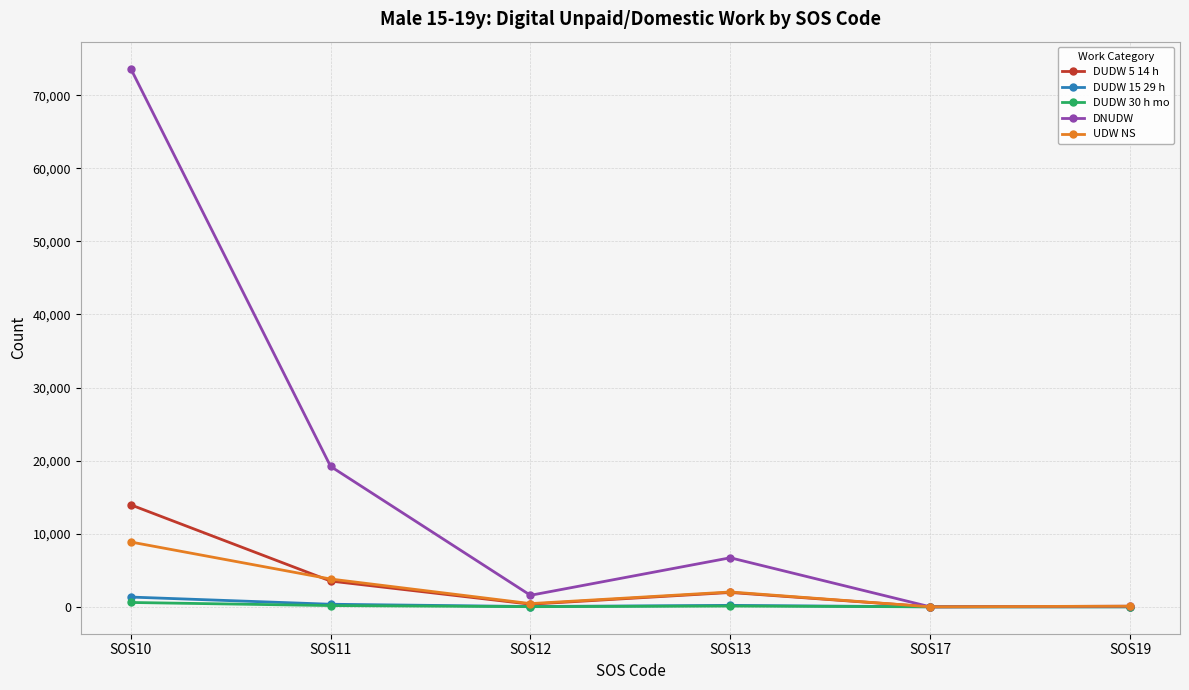

How many data points in DNUDW are less than 6709?

3